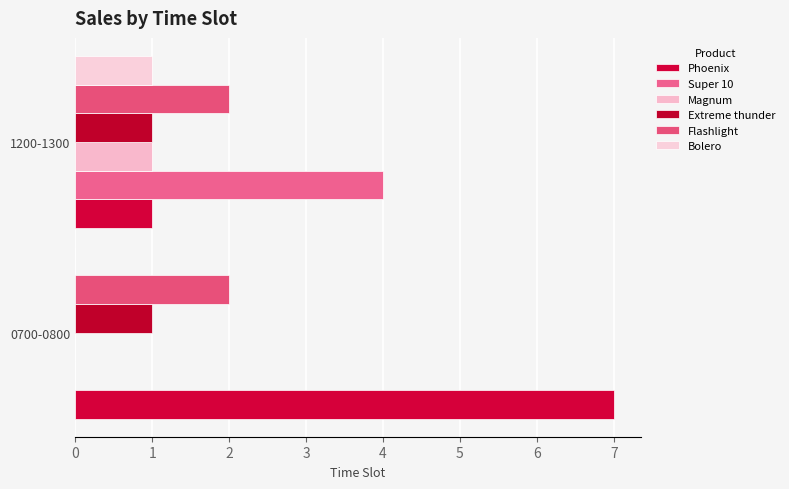

Count the Super 10 values in the range 0 to 4.

2